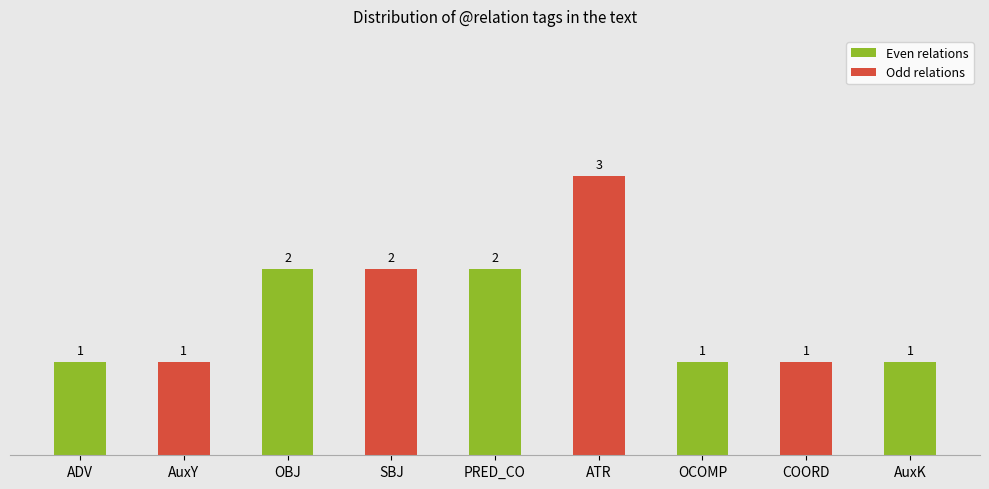

What is the difference between the values at OBJ and ATR?

1